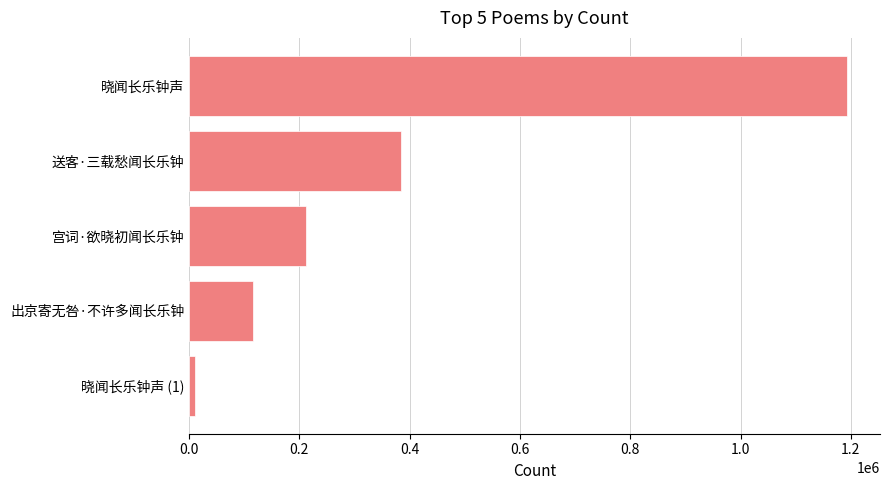

What is the difference between the maximum and second lowest values?

1077375